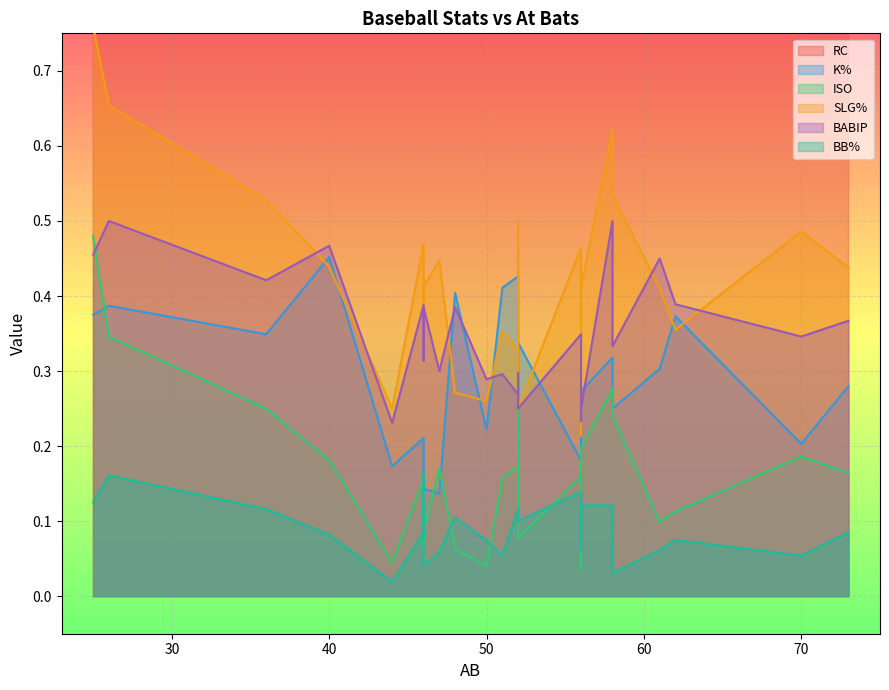

What is the average value of the SLG% series?

0.4